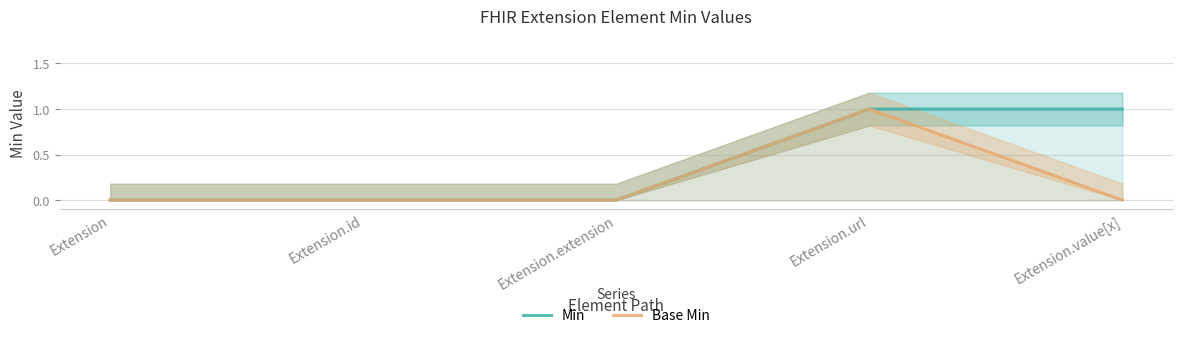

How many lines are shown in the chart?

2